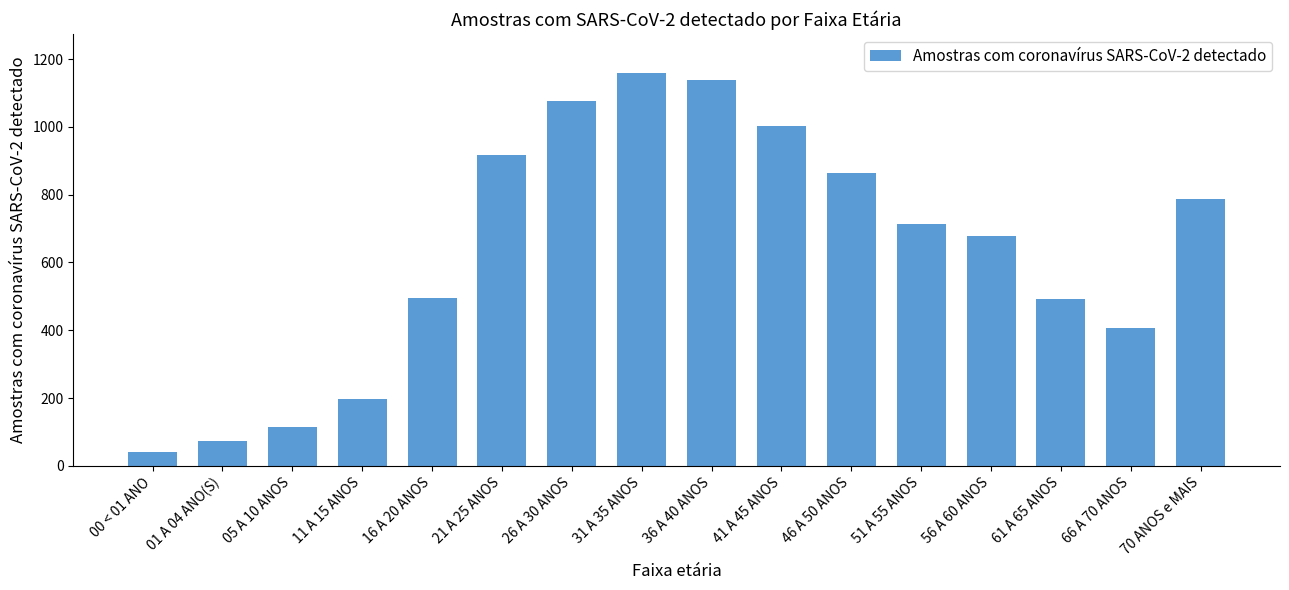

What is the label of the 16th bar from the left?

70 ANOS e MAIS